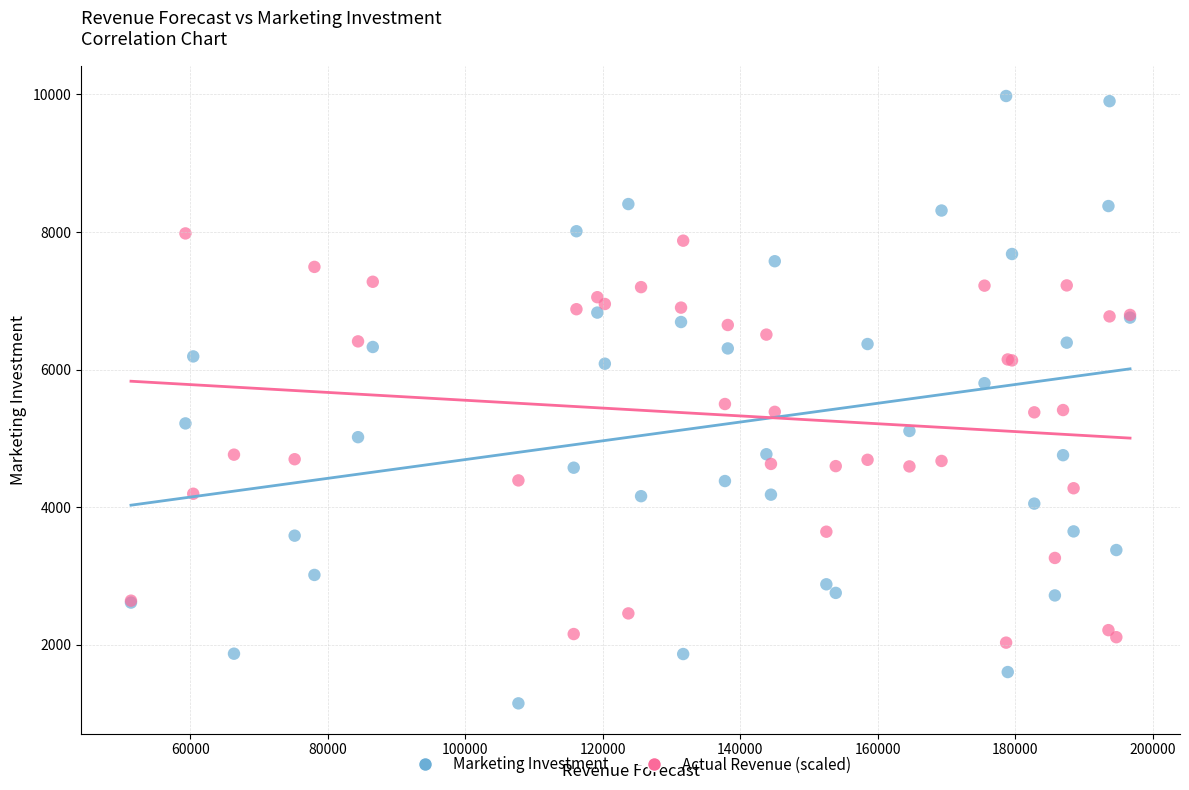

Which series contains the highest Y value?

Marketing Investment